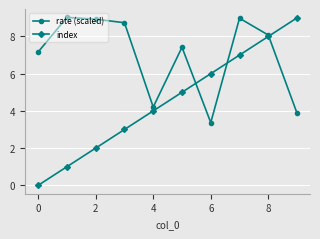

Is this an area chart (filled region under the line)?

No